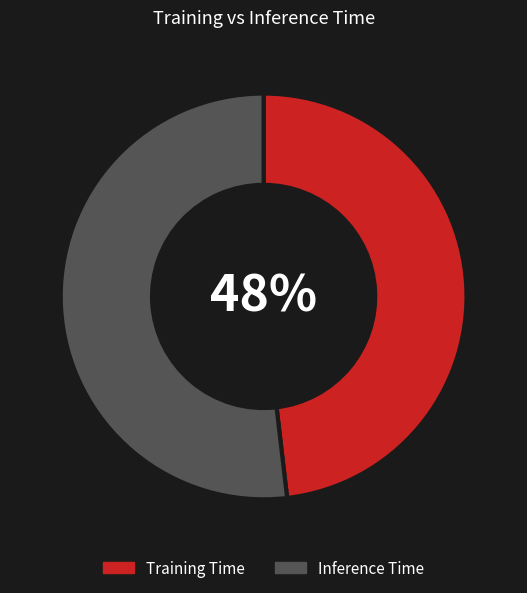

How many segments does this pie chart have?

2